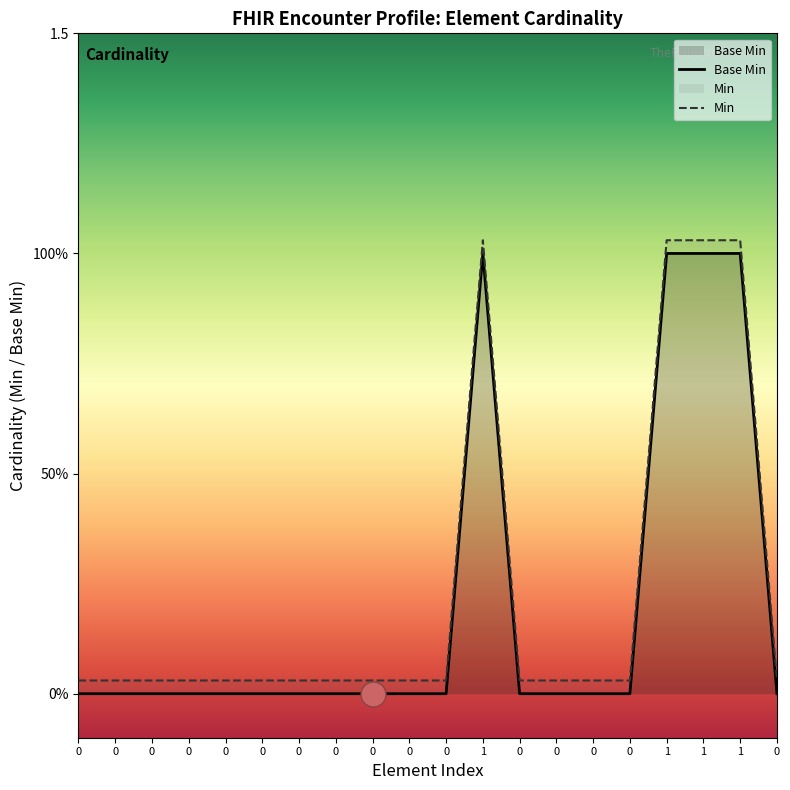

True or false: Min and Base Min intersect in this chart.

False